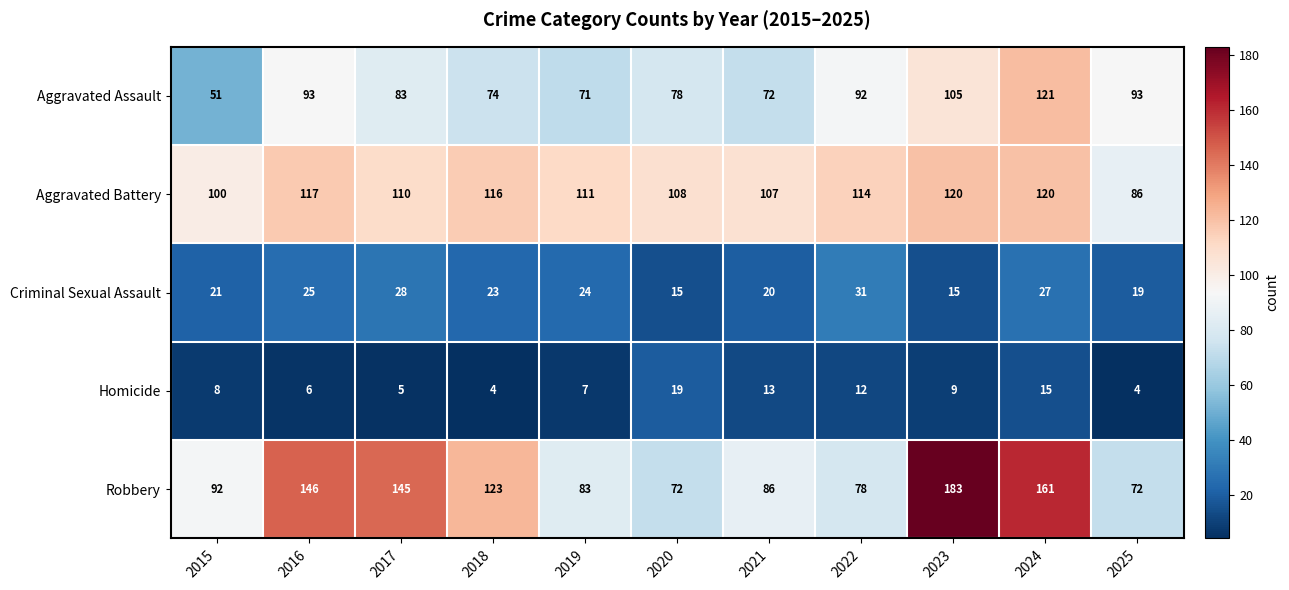

What is the difference between the Robbery values at 2016 and 2025?

74